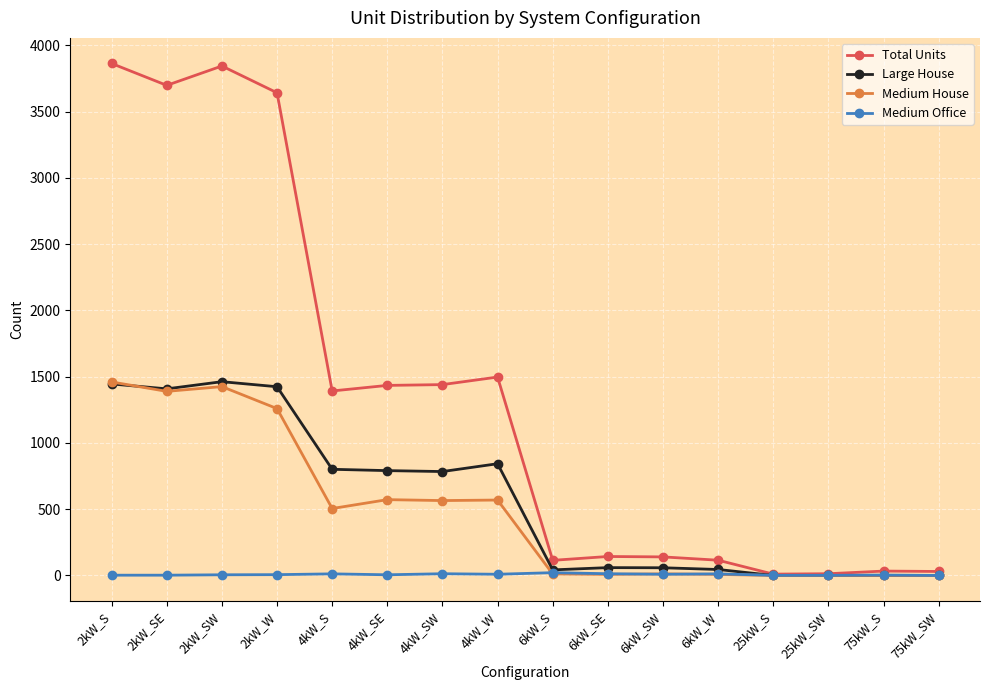

What is the label of the 6th point from the right?

6kW_SW